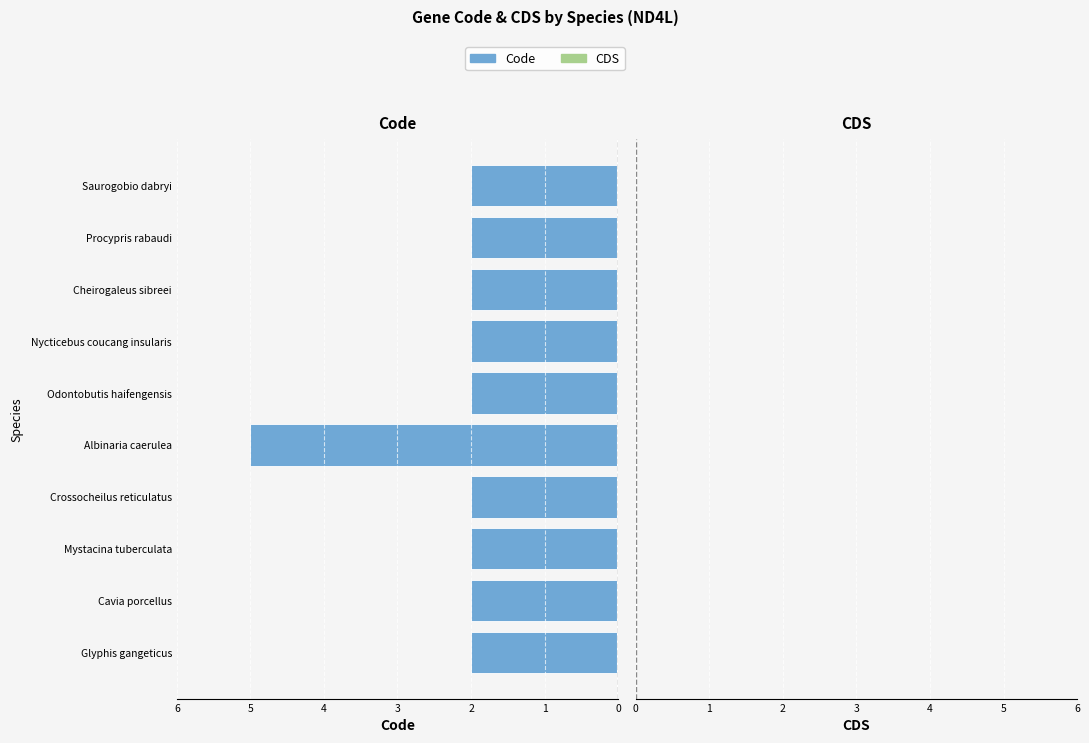

What is the difference between the maximum and second lowest values?

3